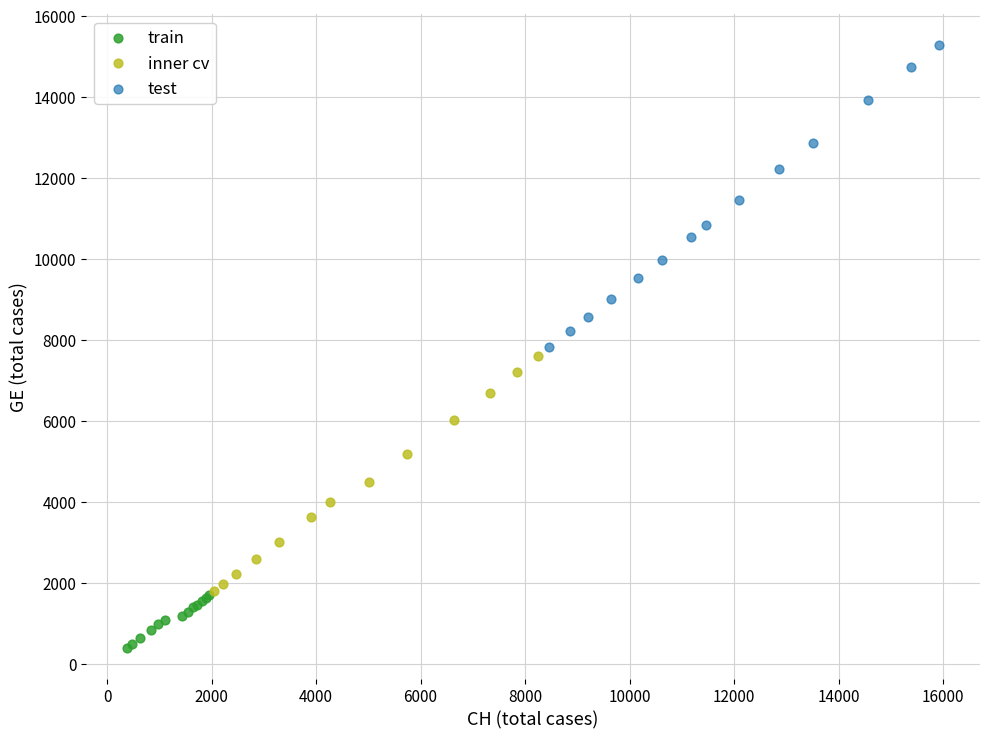

Which series contains the lowest Y value?

train